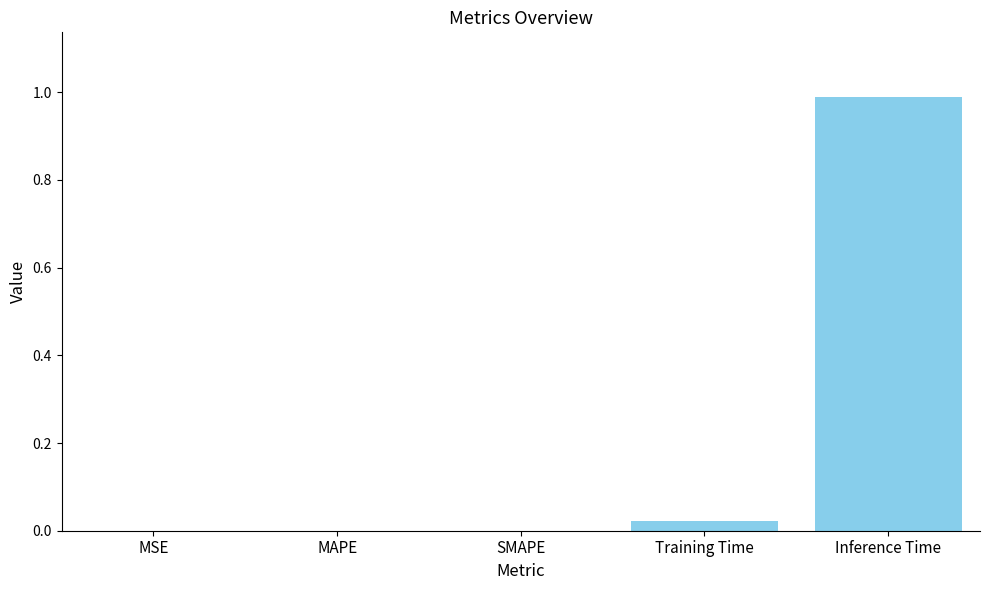

Which category has the highest value across all series?

Inference Time